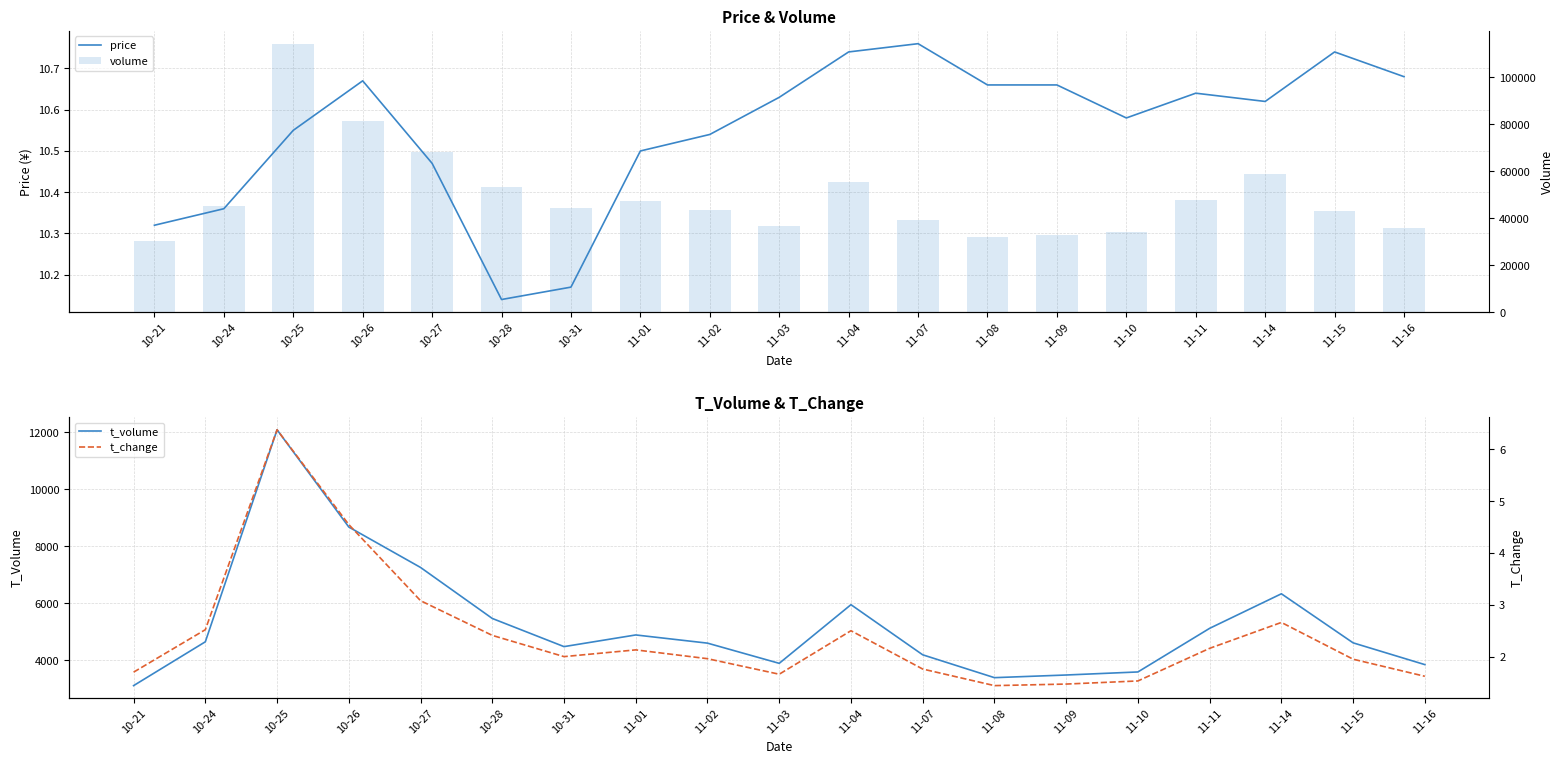

True or false: t_volume has a value of 3490.0 at 11-09.

True